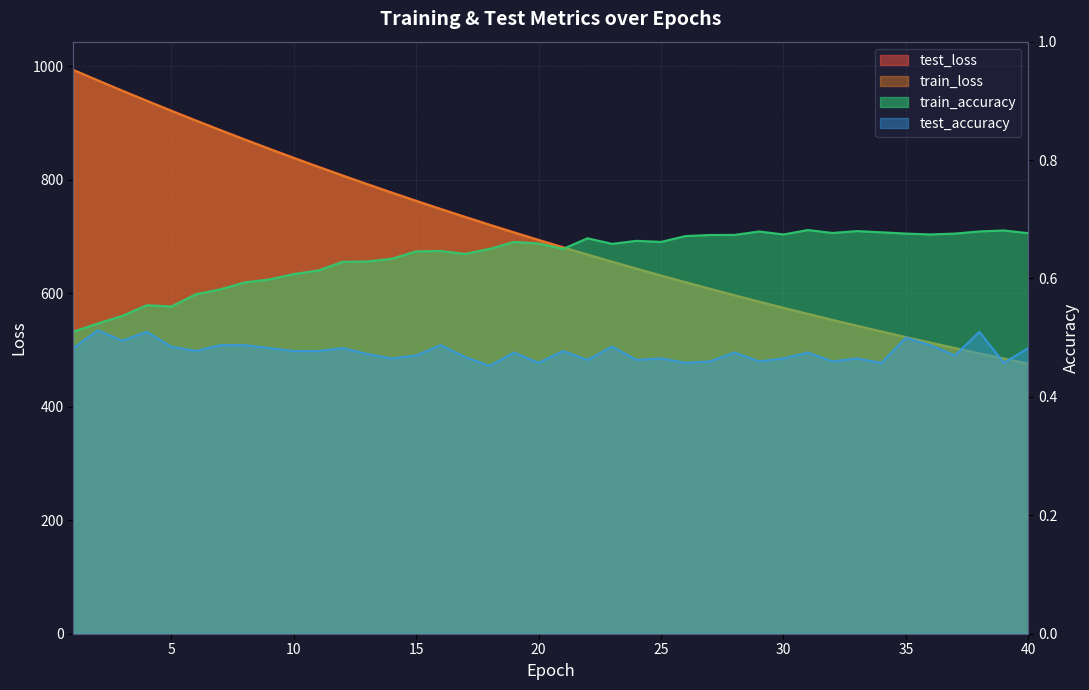

What is the lowest value of the train_accuracy series?

0.5